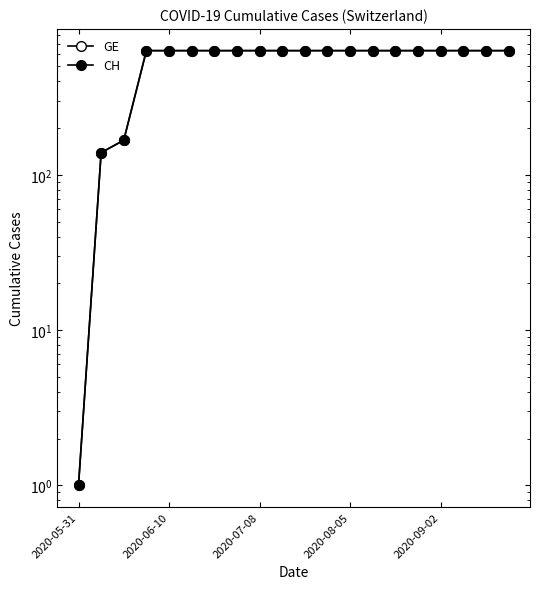

Is it true that CH equals 1010 at 14?

False